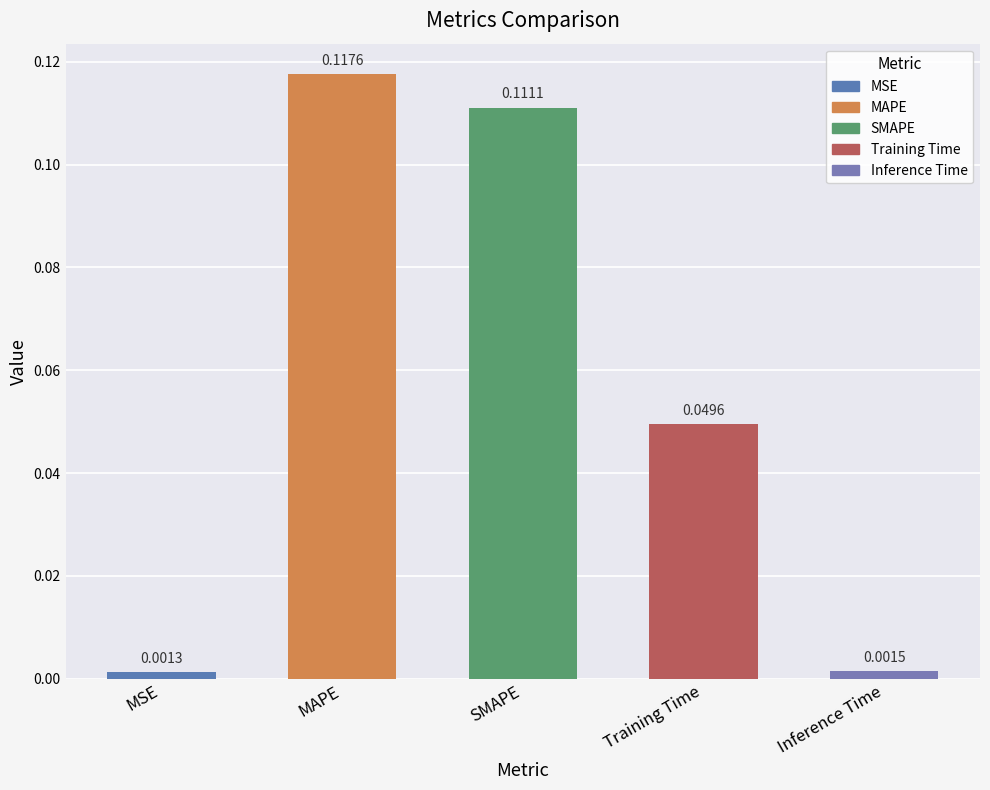

Where is the data nearest to the value 0?

MSE